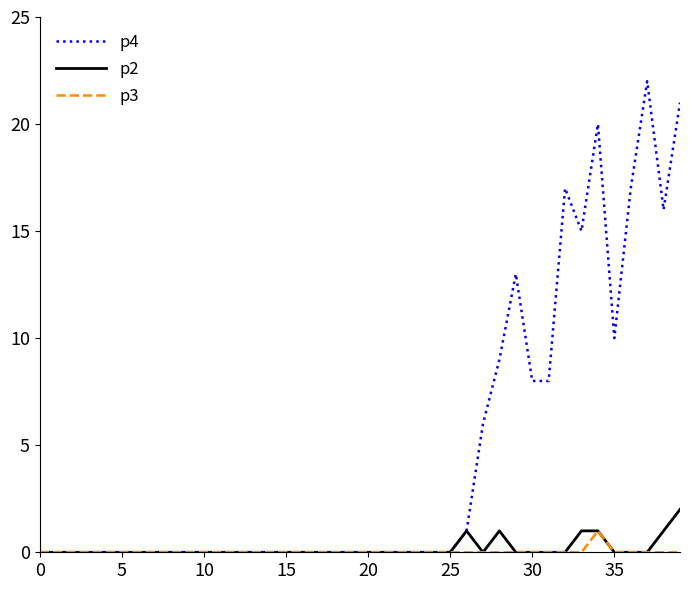

Rank the series by their maximum value, from highest to lowest.

p4, p2, p3